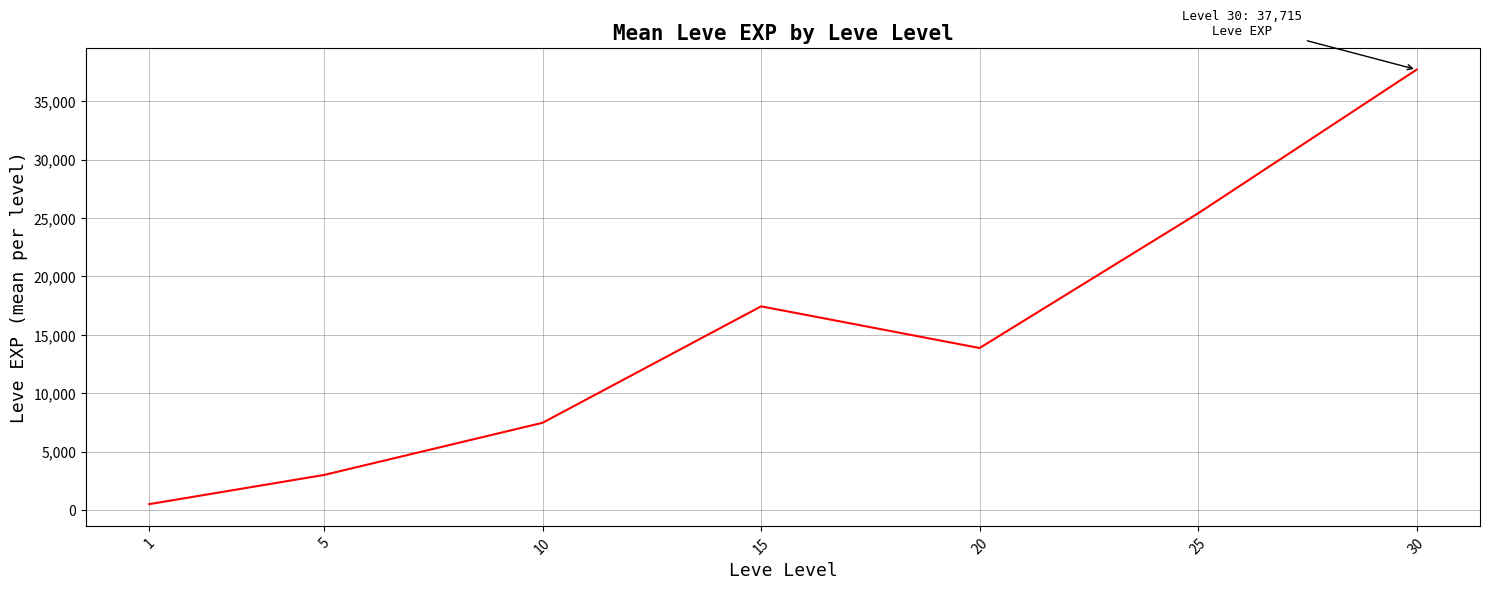

Which label corresponds to the largest value in the chart?

30